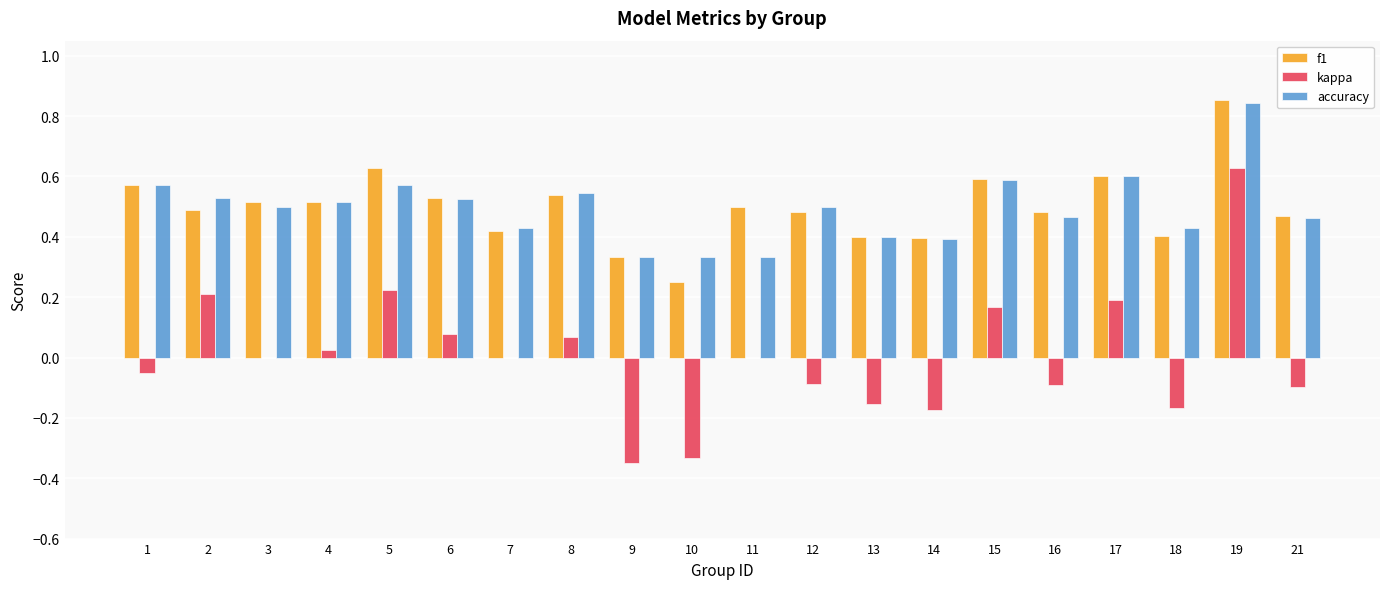

Between 7 and 19, which series saw the biggest shift?

kappa